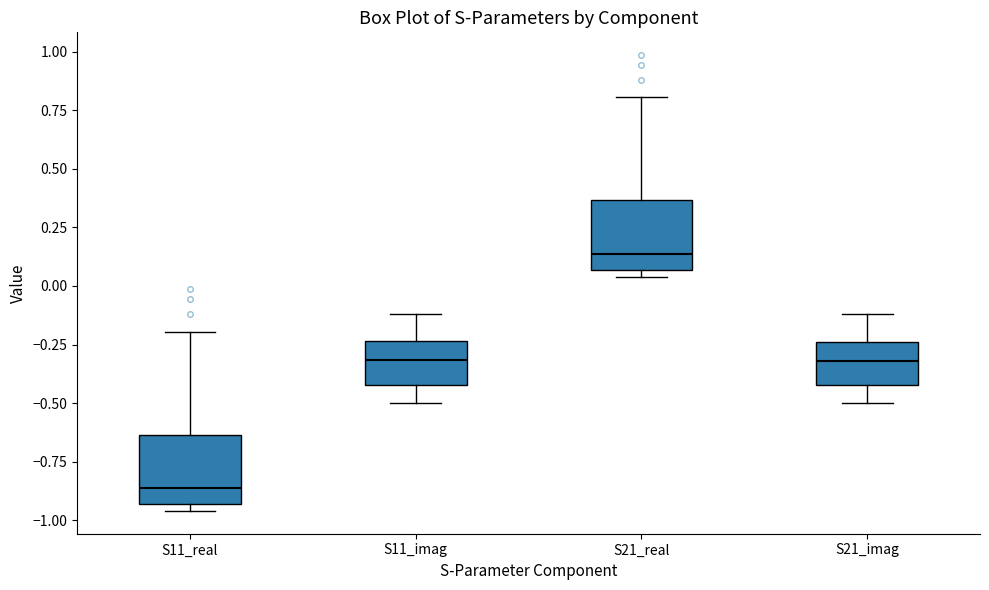

Which box has the lowest median line?

S11_real